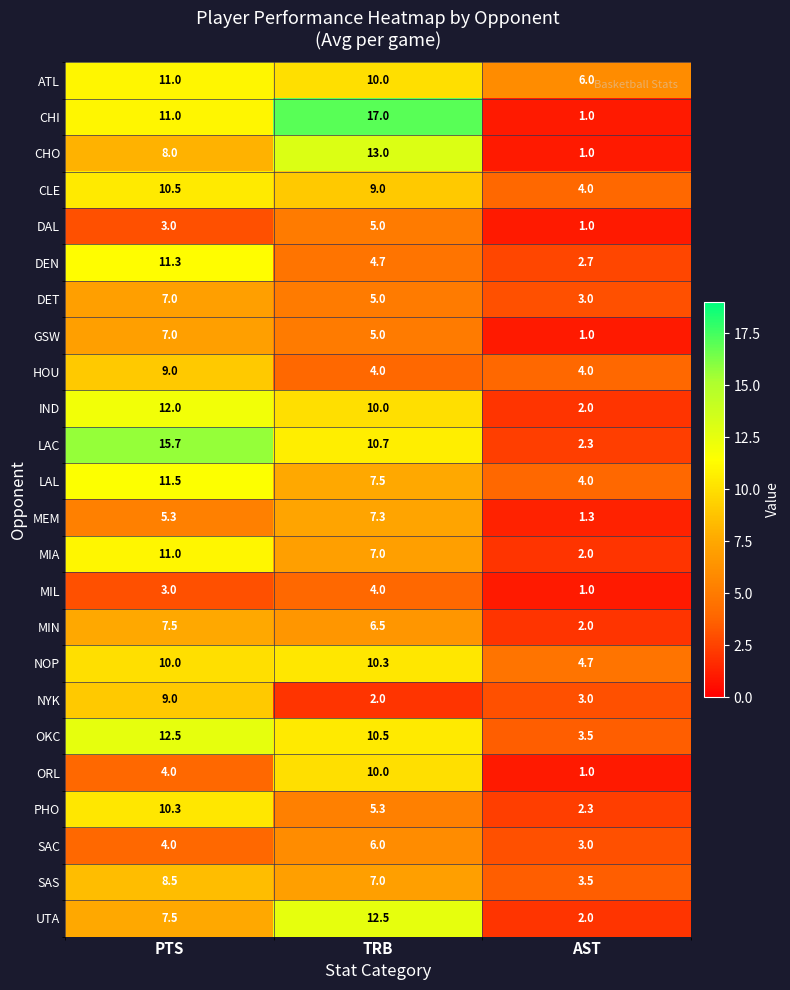

What is the total value across all series at PTS?

209.6